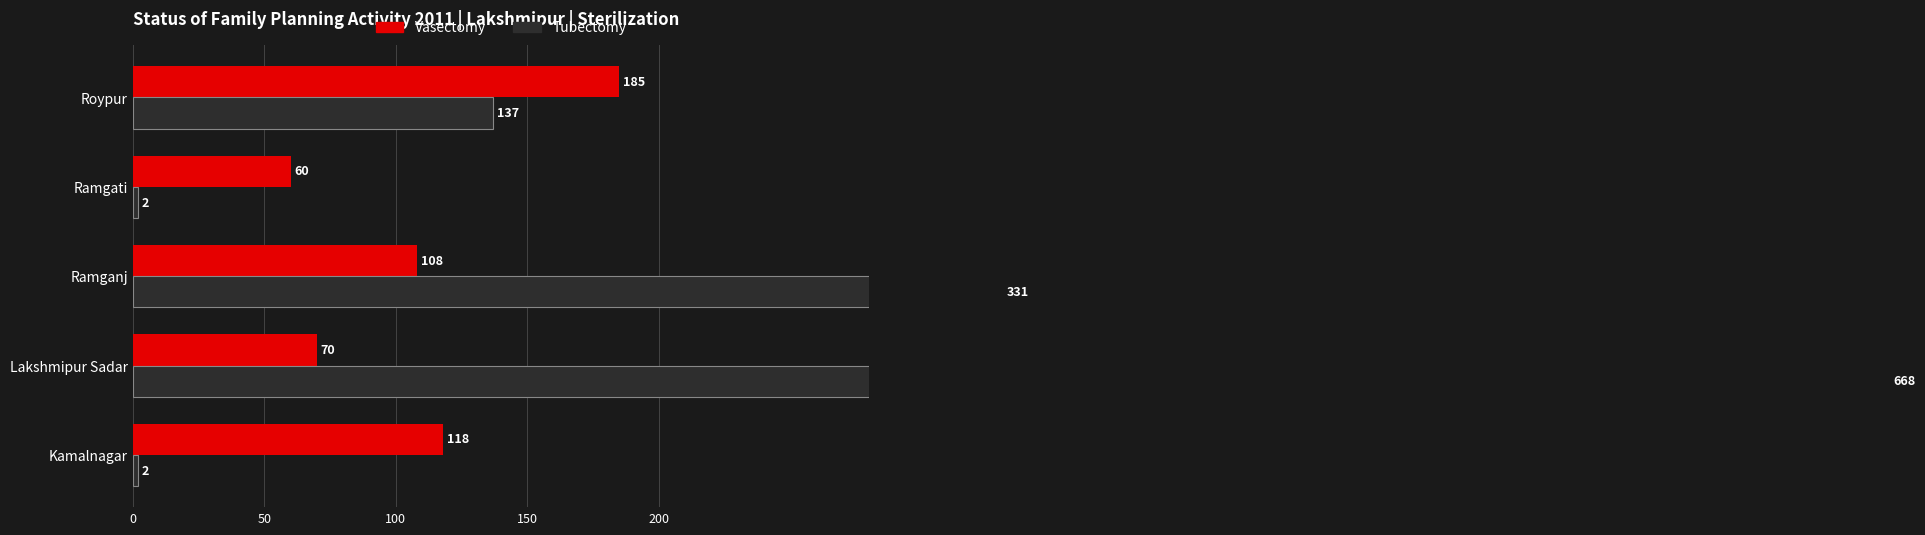

Are the bars horizontal?

Yes